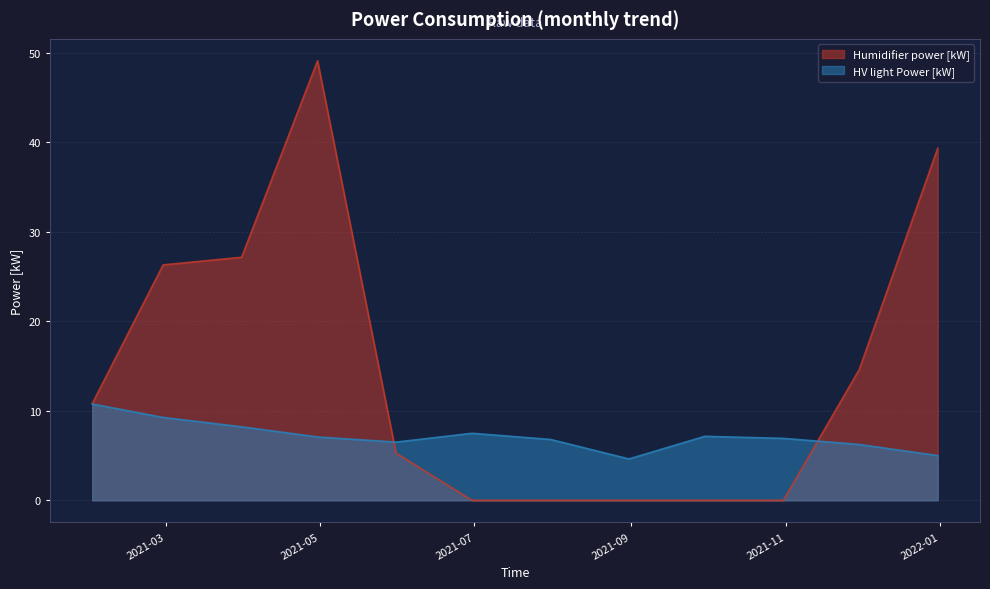

The value of Humidifier power [kW] at 2021-05-31 is 5.3. True or false?

True